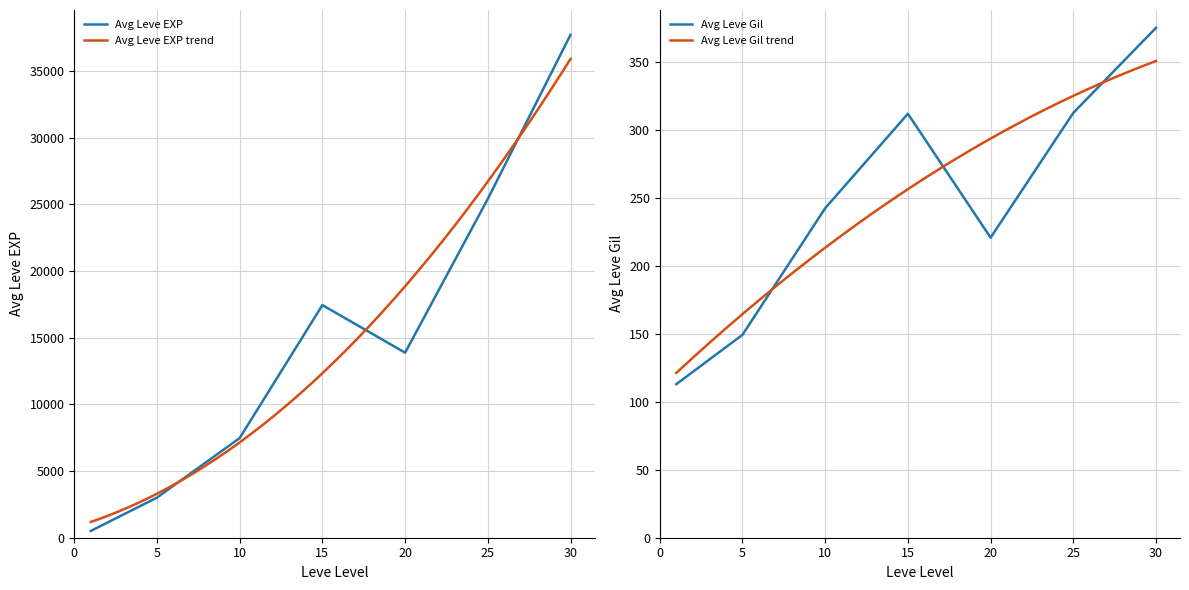

The value of Avg Leve EXP at 10 is 12869.5. True or false?

False